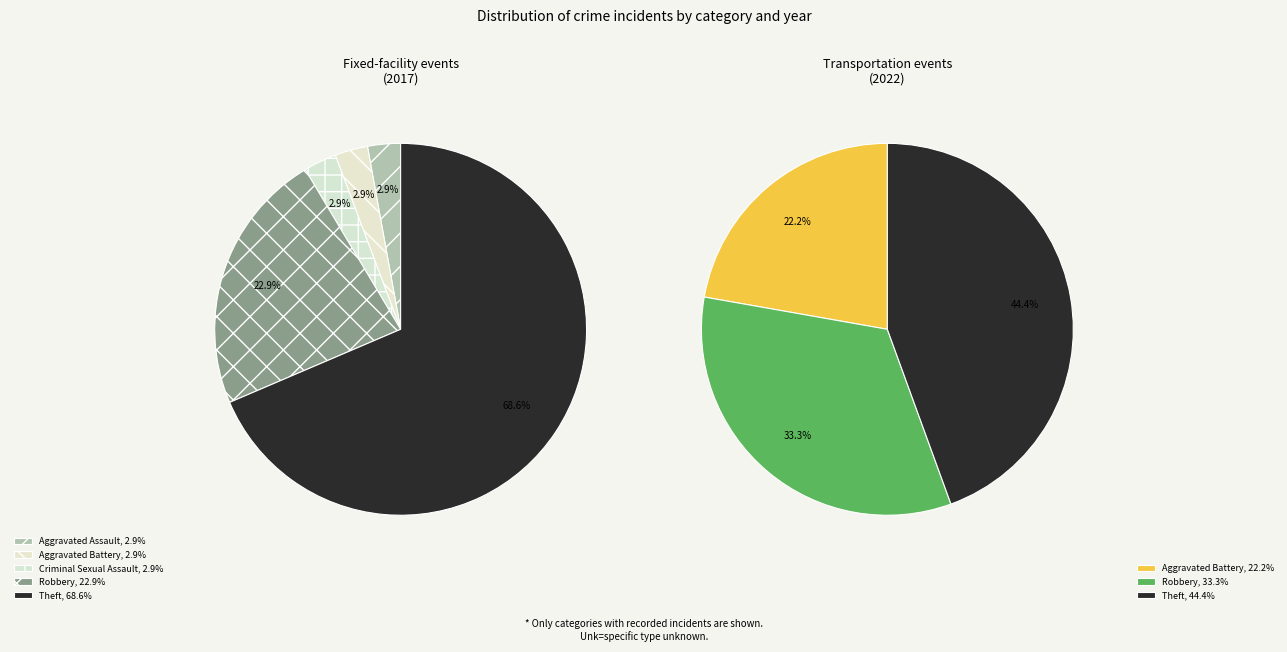

Which series has the widest spread of values?

values_2017